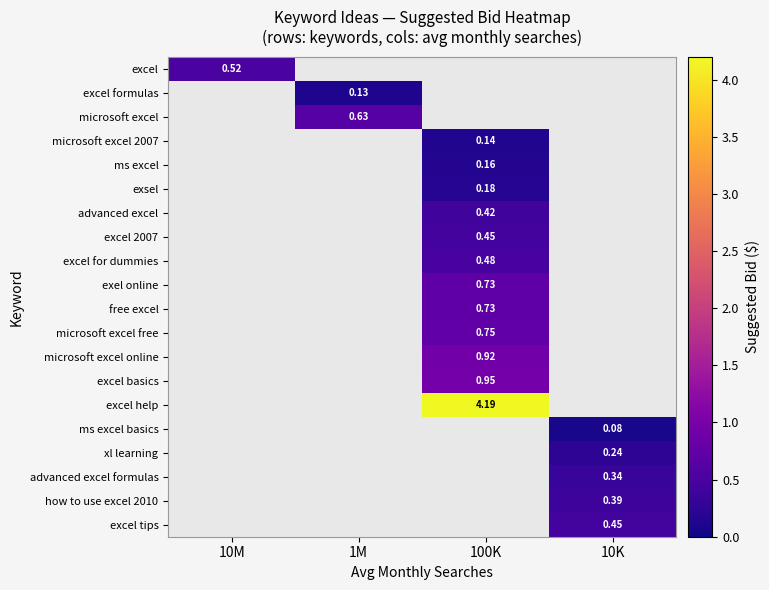

How many series are shown in this chart?

20